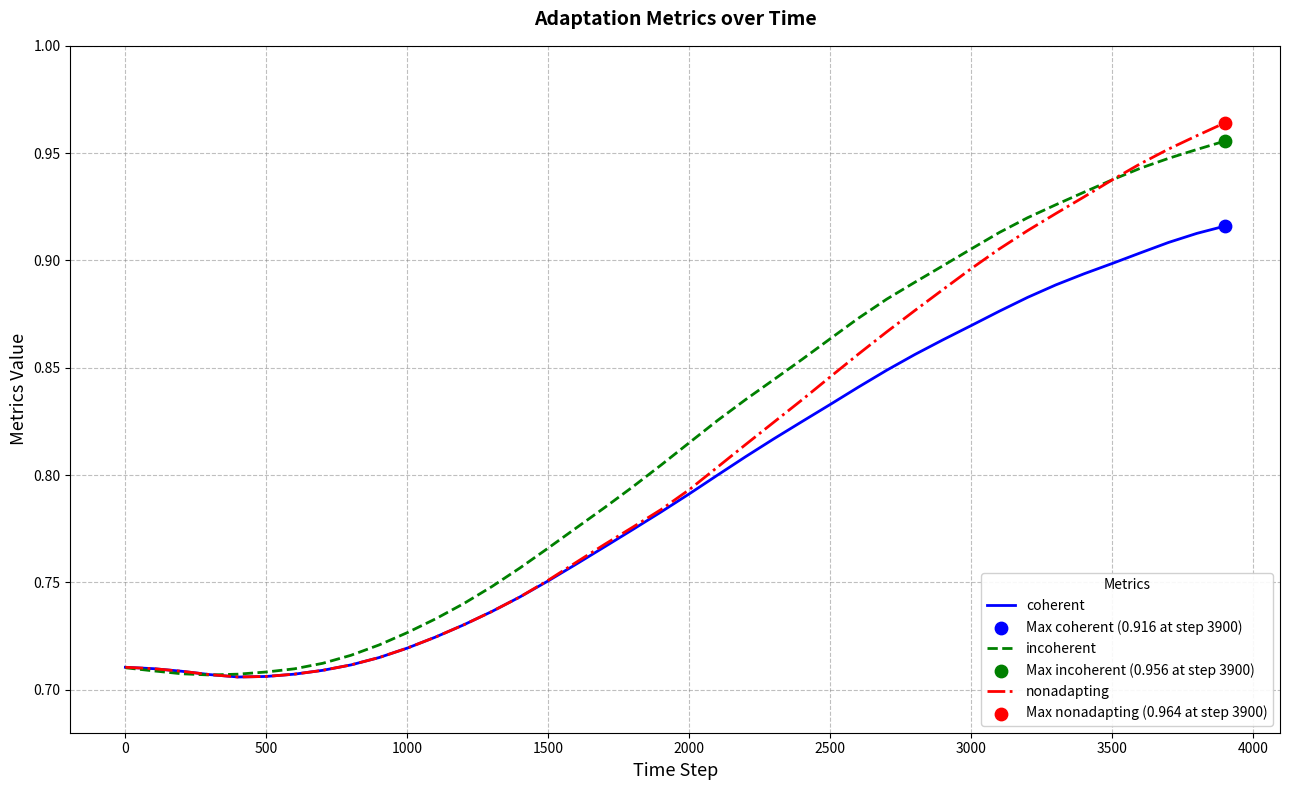

Which series has the widest spread of values?

nonadapting